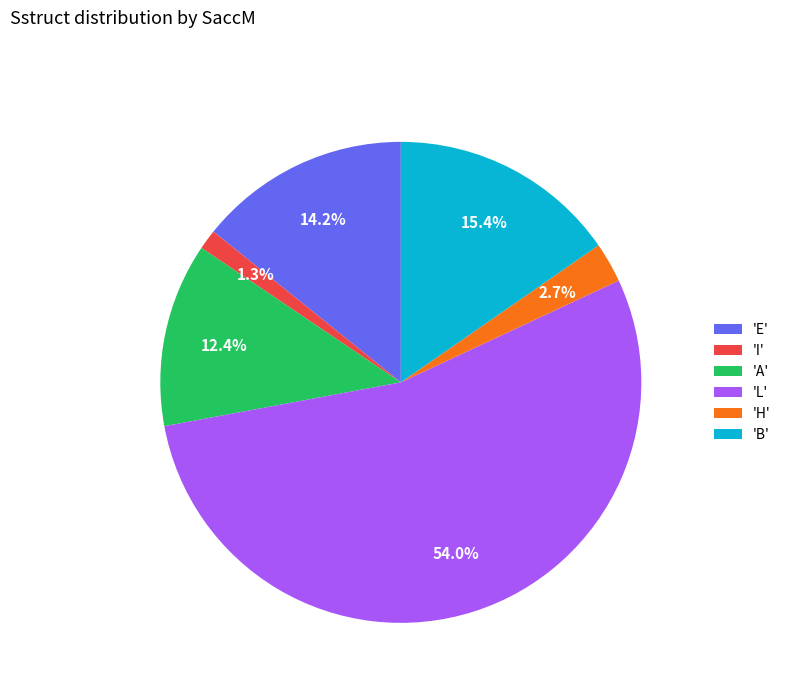

What is the majority slice?

'L'